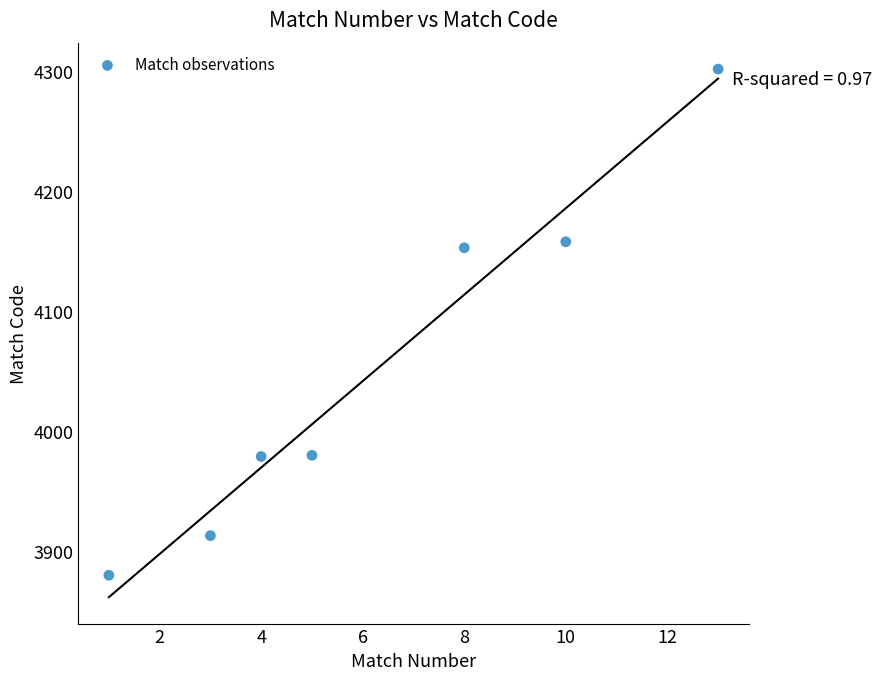

What Y value in the scatter plot is closest to 4091?

4153